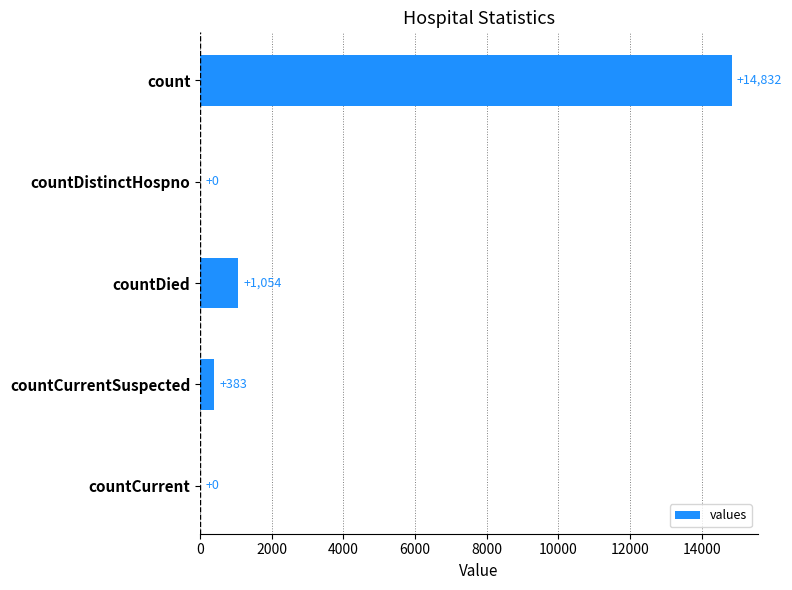

At which label is the value closest to 7416?

countDied